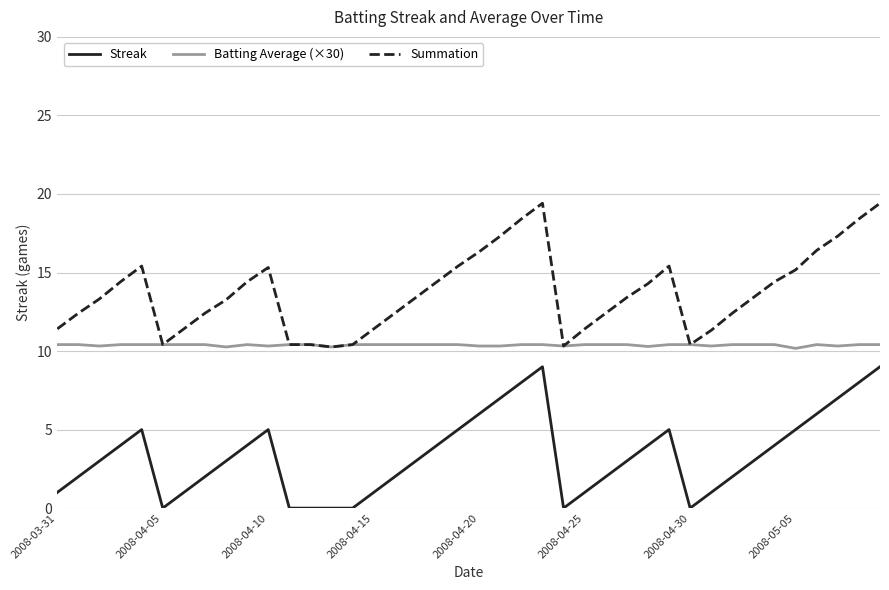

Rank the series by their average value, from lowest to highest.

Streak, Batting Average (×30), Summation